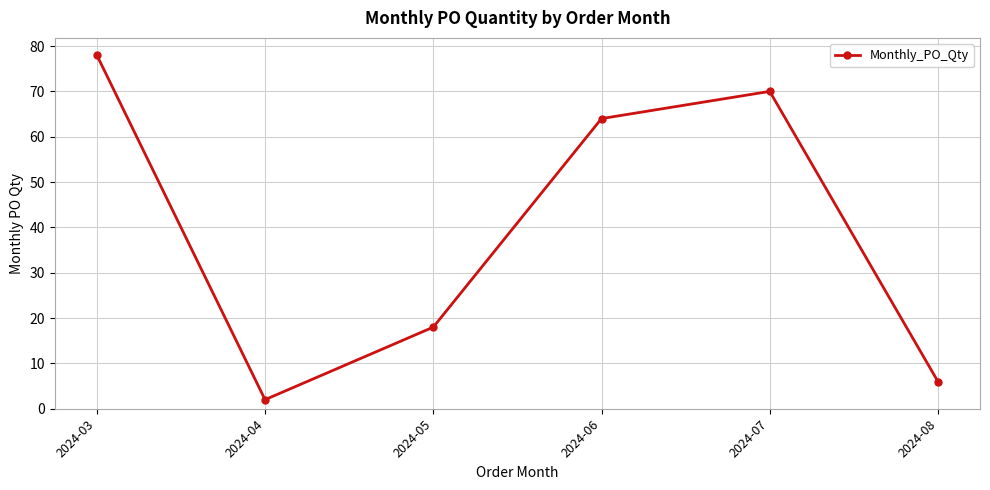

Is this an area chart (filled region under the line)?

No